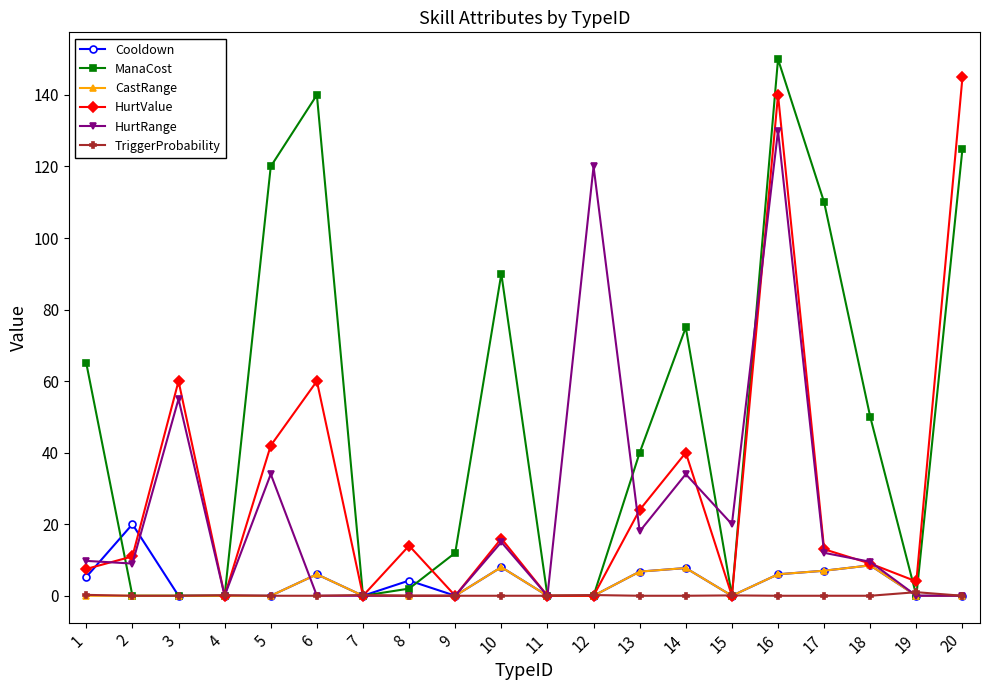

True or false: ManaCost has a value of 147.5 at 17.

False